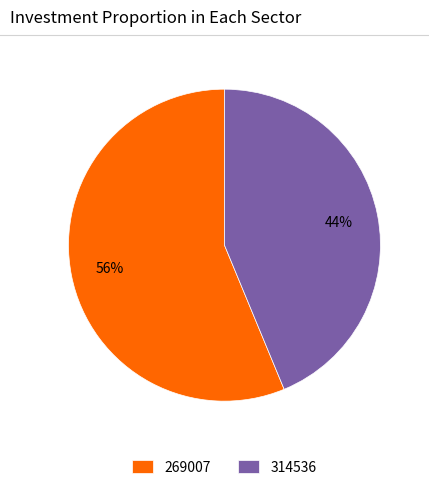

How many slices are in this pie chart?

2